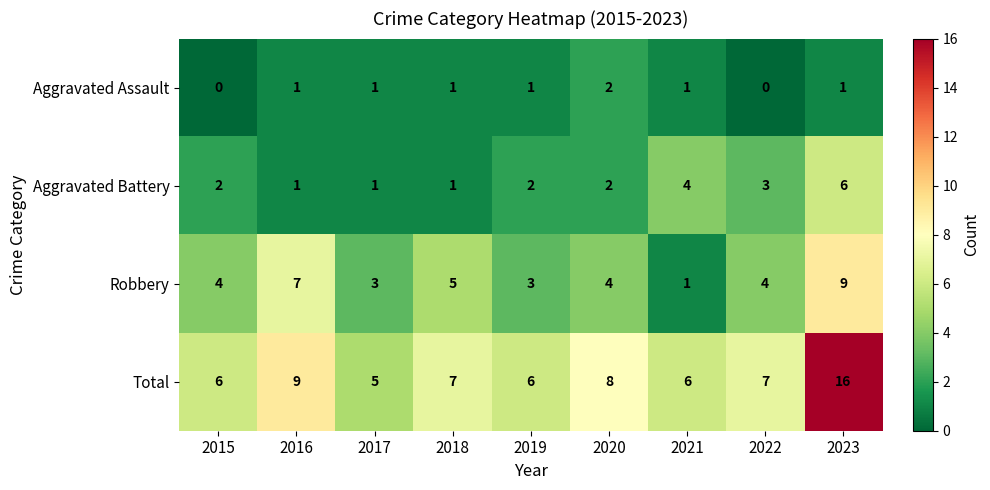

Is it true that Total equals 8 at 2020?

True